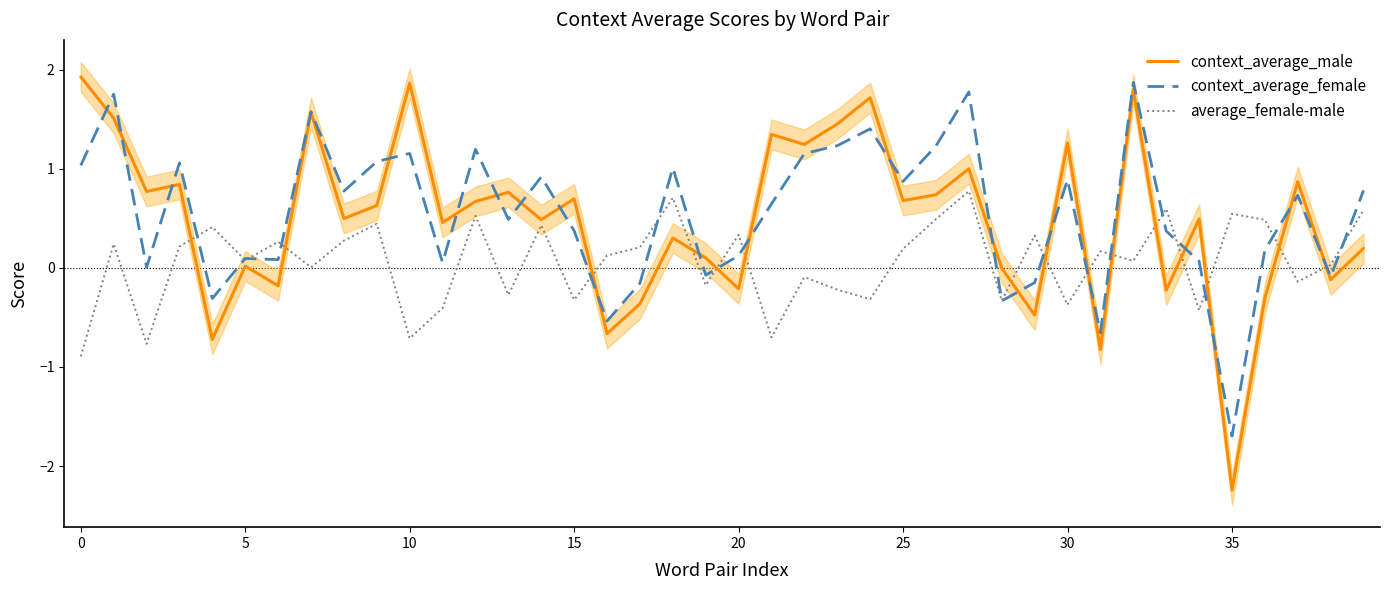

At which label does context_average_female reach its minimum?

35